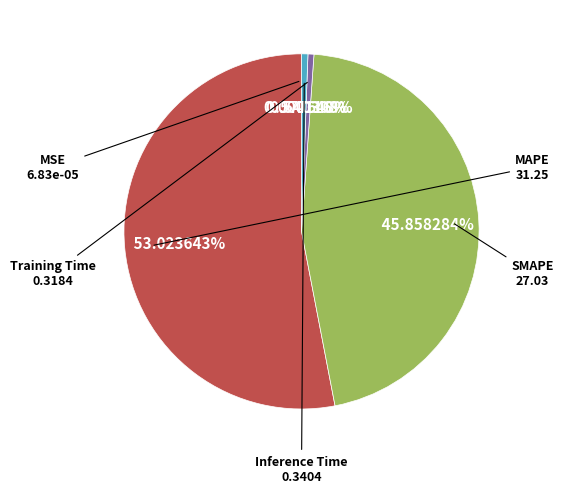

Is there any slice that represents more than half of the pie?

Yes